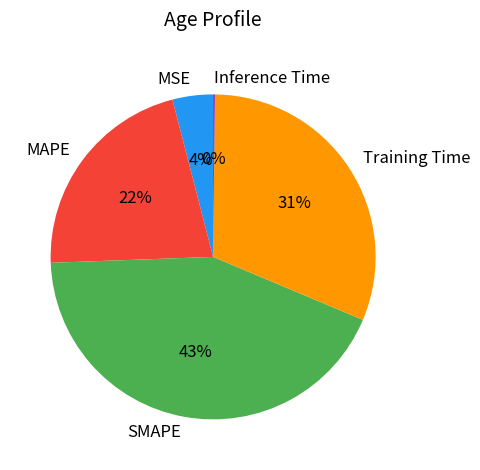

True or false: SMAPE accounts for 43% of the total.

True